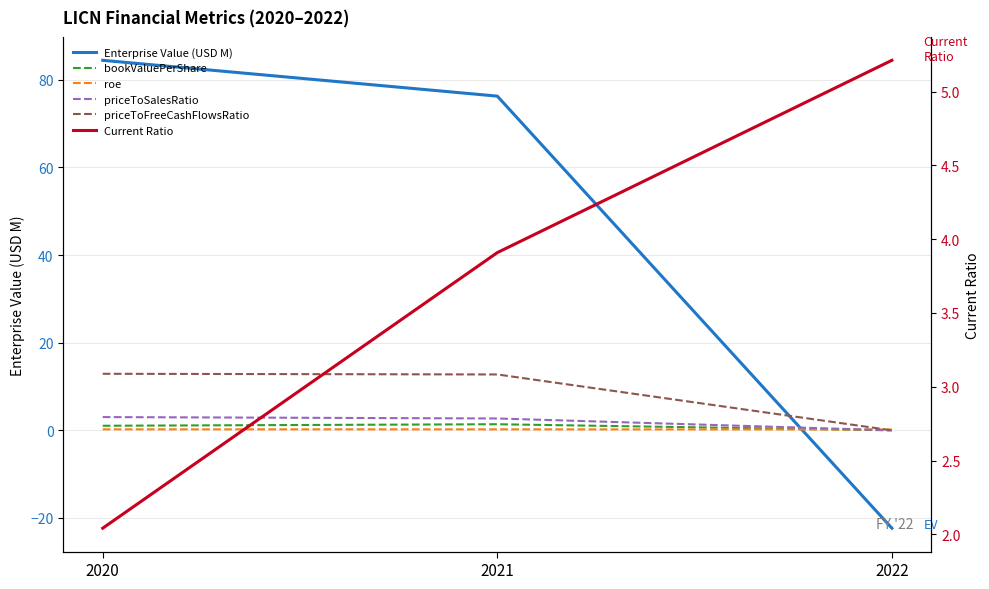

Which category has the lowest value in the roe series?

2022